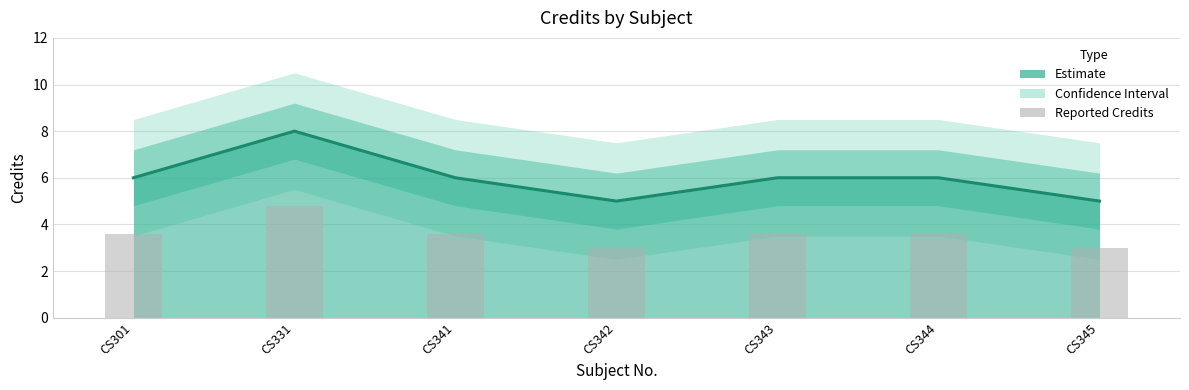

At which category does the chart reach its minimum across all series?

CS342